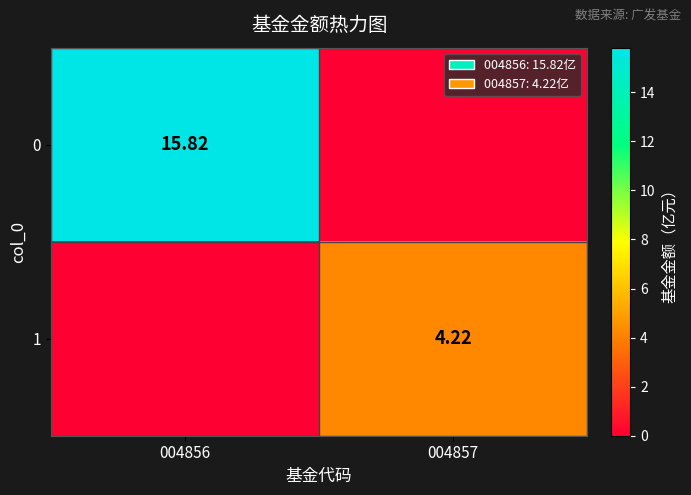

The value of 1 at 004856 is 0.0. True or false?

True